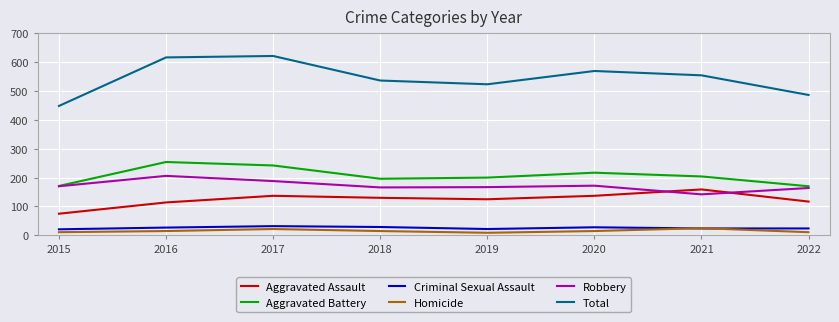

At which category does Homicide reach its first local peak?

2017